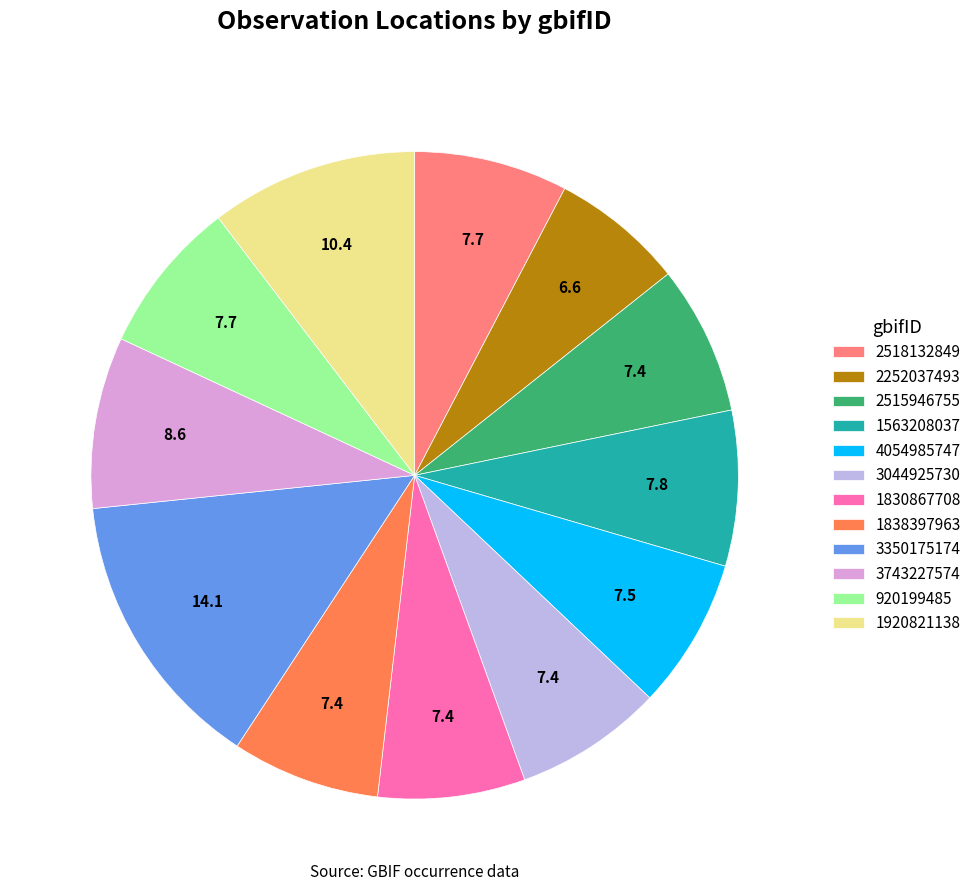

Is there any slice that represents more than half of the pie?

No